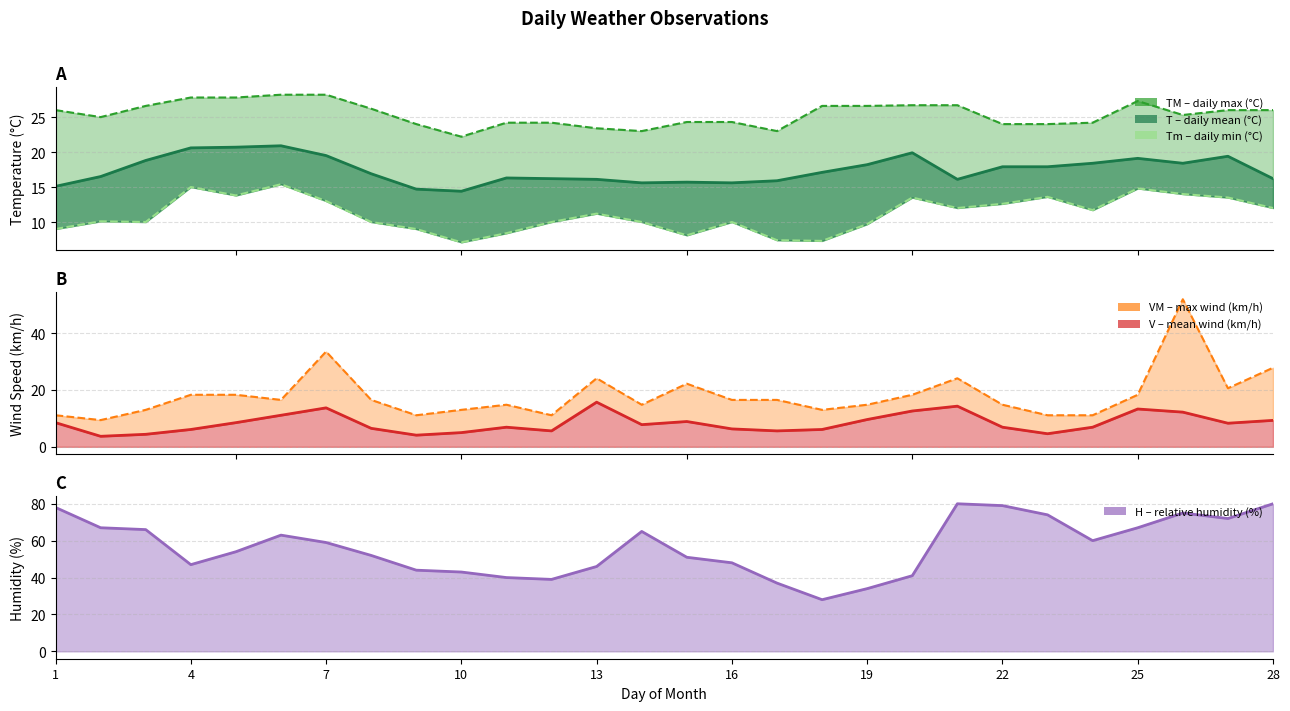

At which label is H closest to 54?

5